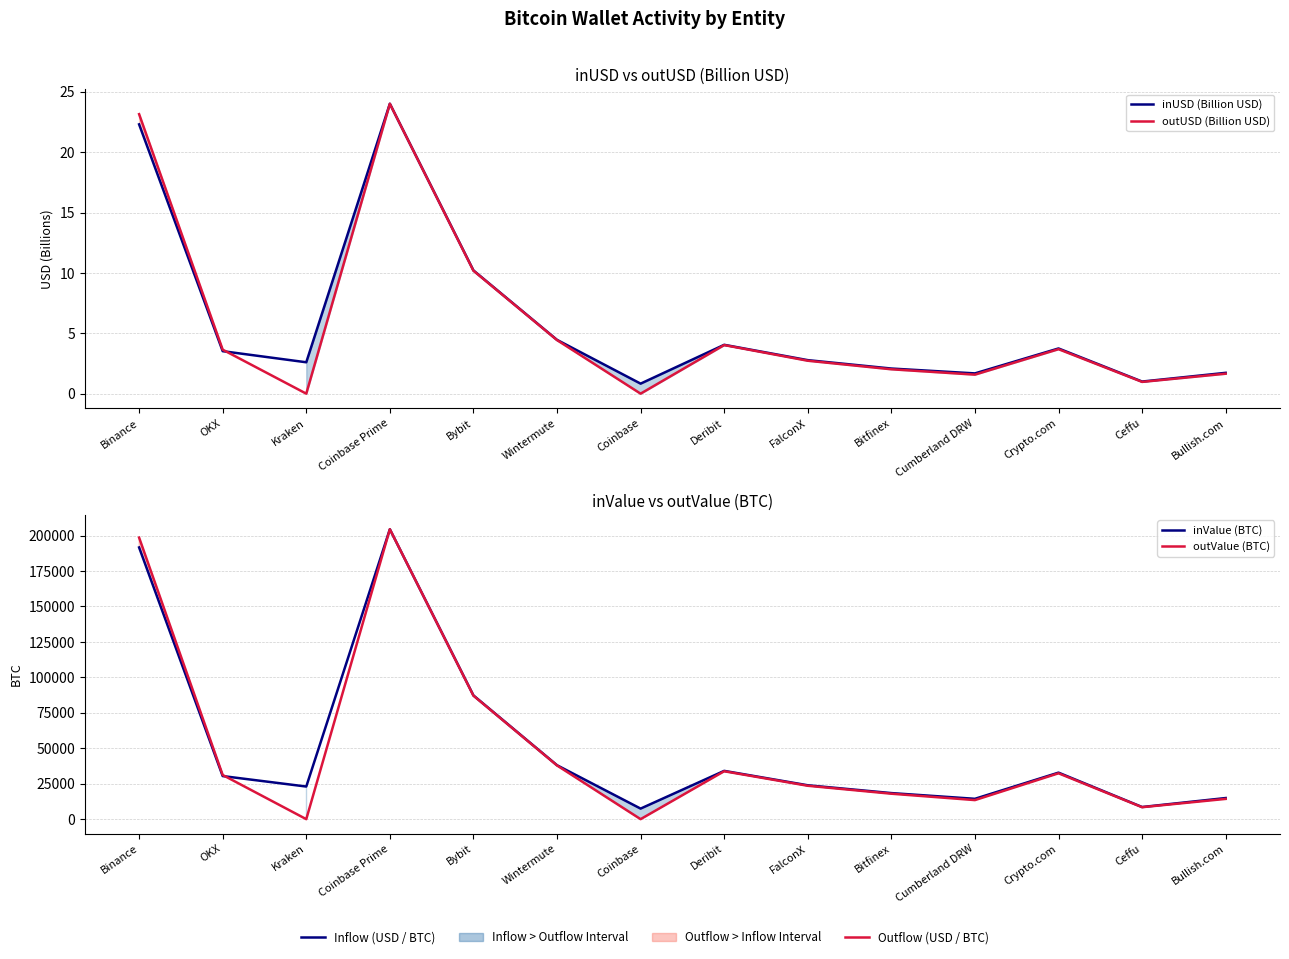

Does the chart have visible grid lines?

Yes